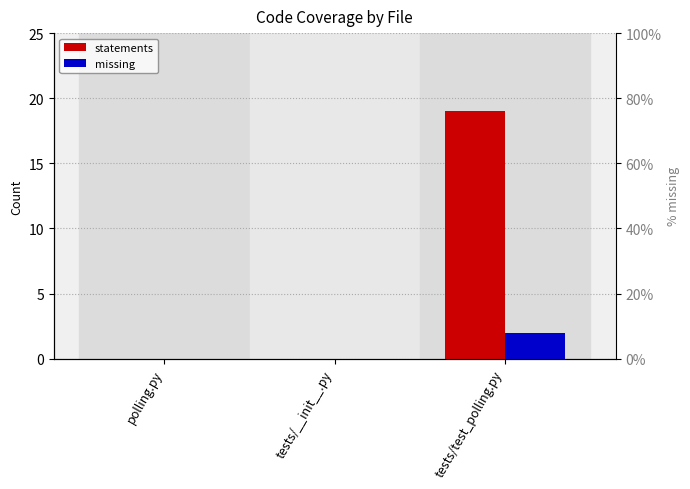

Read the statements value at tests/test_polling.py.

19